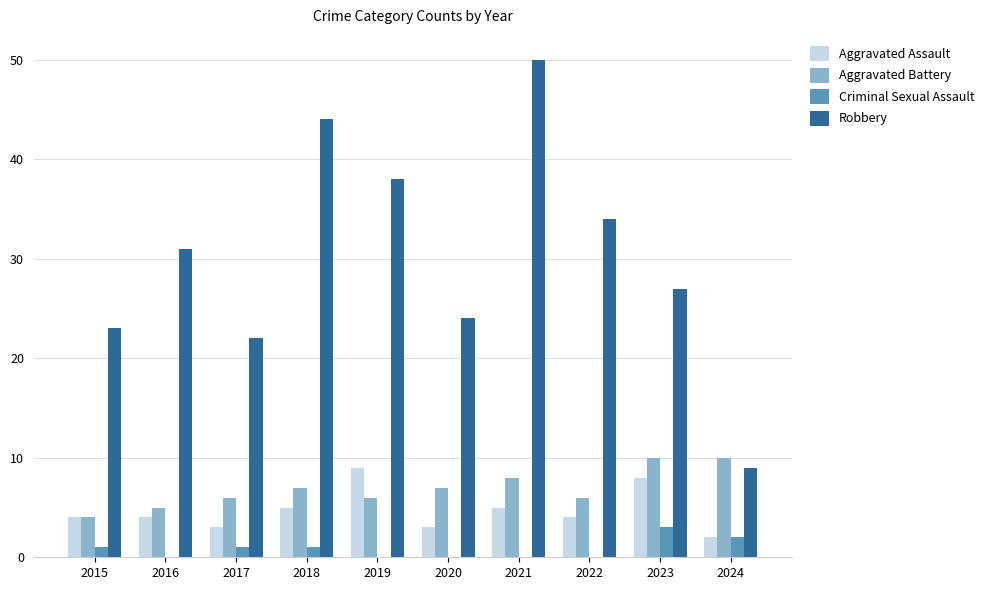

Reading left to right, extract all data points from this chart.

Aggravated Assault: 2015=4	2016=4	2017=3	2018=5	2019=9	2020=3	2021=5	2022=4	2023=8	2024=2
Aggravated Battery: 2015=4	2016=5	2017=6	2018=7	2019=6	2020=7	2021=8	2022=6	2023=10	2024=10
Criminal Sexual Assault: 2015=1	2016=0	2017=1	2018=1	2019=0	2020=0	2021=0	2022=0	2023=3	2024=2
Robbery: 2015=23	2016=31	2017=22	2018=44	2019=38	2020=24	2021=50	2022=34	2023=27	2024=9